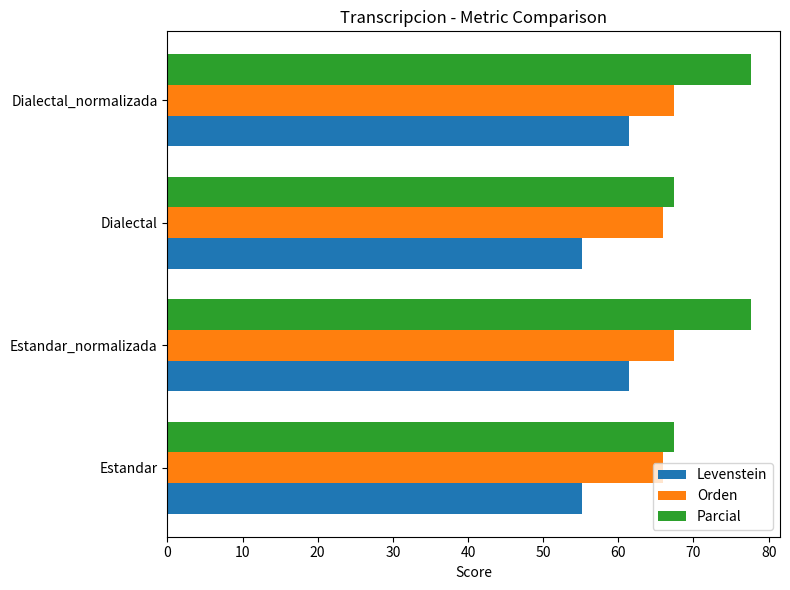

Which series has the largest range (max minus min)?

Parcial